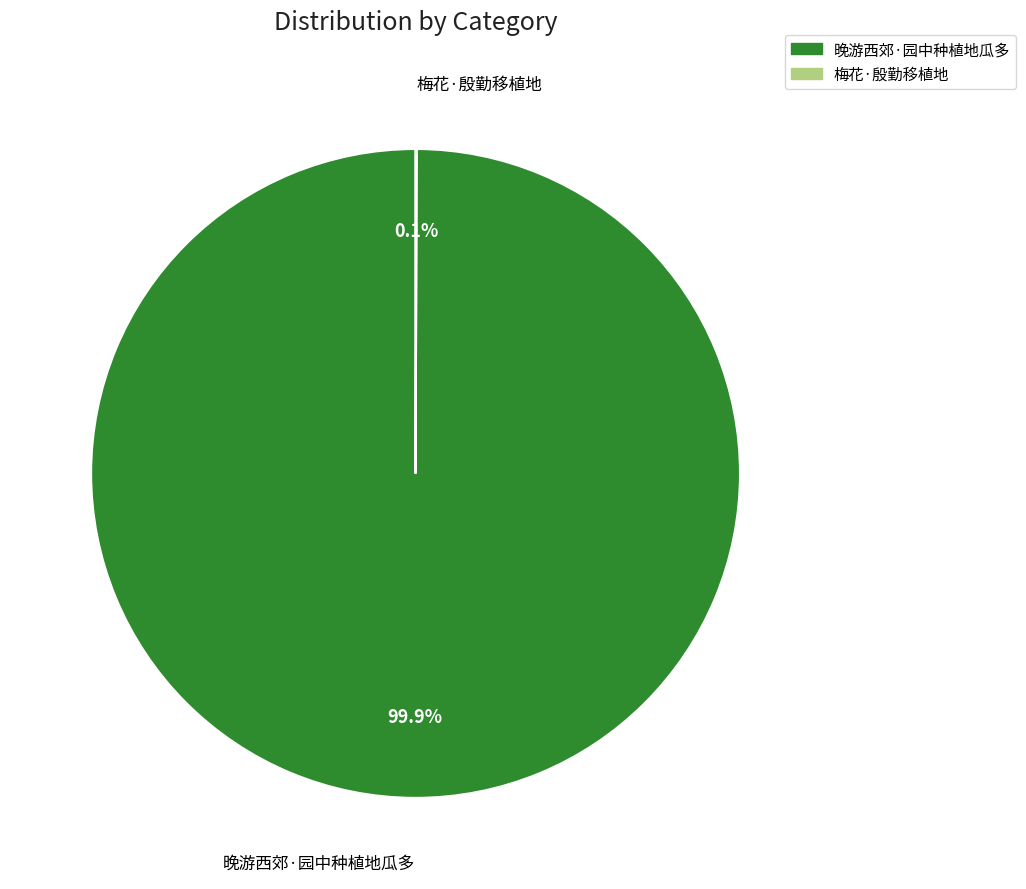

Is there any slice that represents more than half of the pie?

Yes